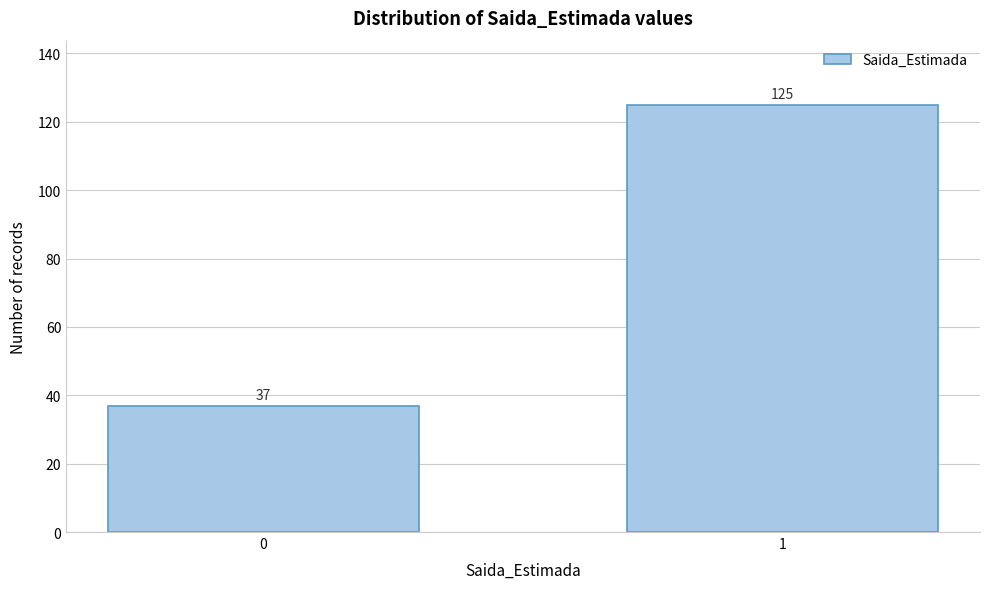

Reading left to right, what are all the values shown in this chart?

0=37	1=125